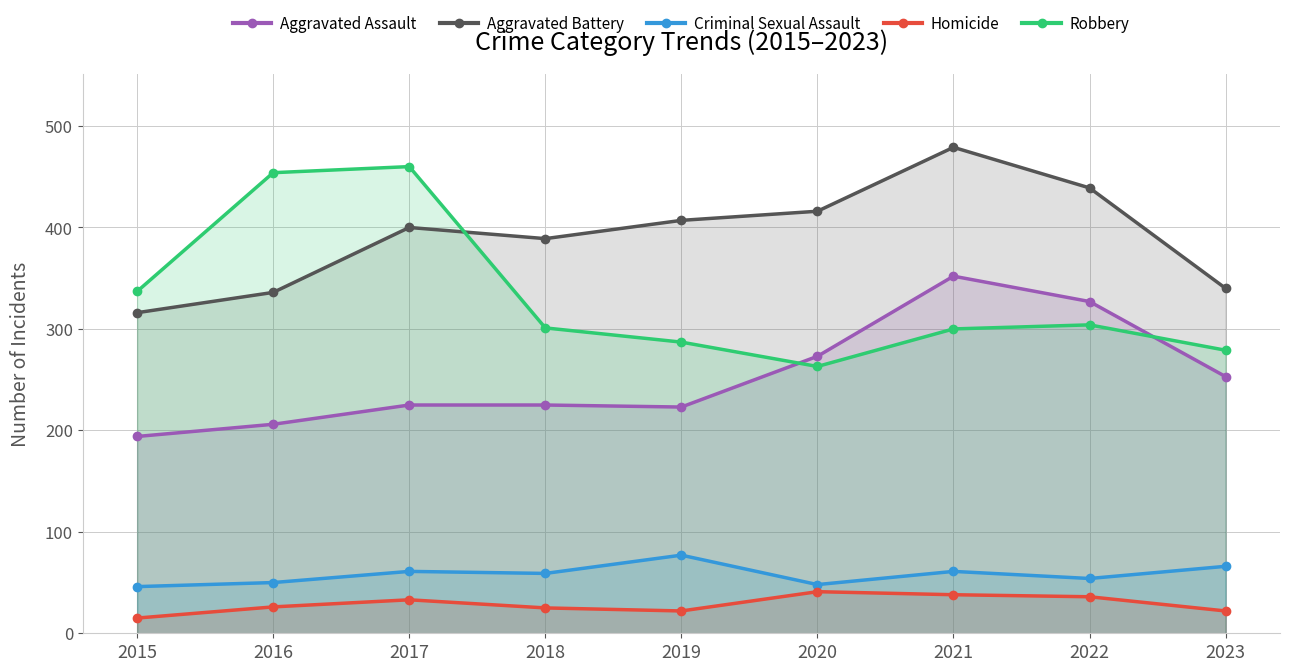

Is it true that Criminal Sexual Assault equals 54 at 2022?

True